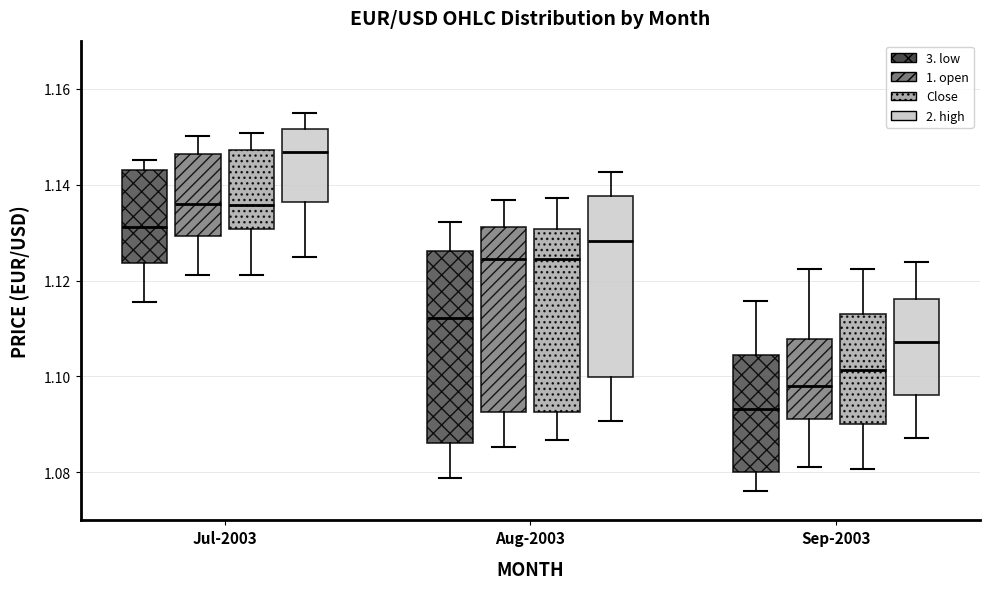

Where does the median line of the box for Sep-2003 (3. low) sit on the y-axis? The values are not printed on the chart, so give them approximately, as read against the axis.

1.094